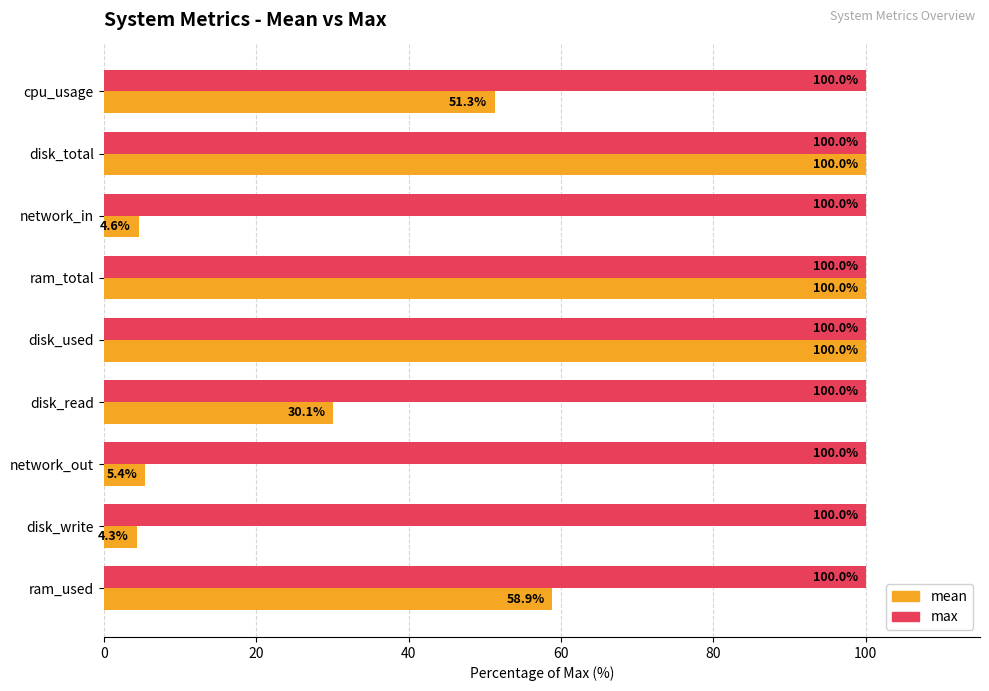

The value of mean at cpu_usage is 51.3. True or false?

True